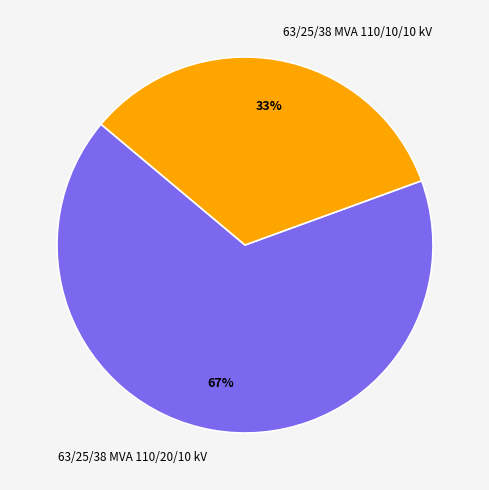

Count the number of slices in the pie.

2